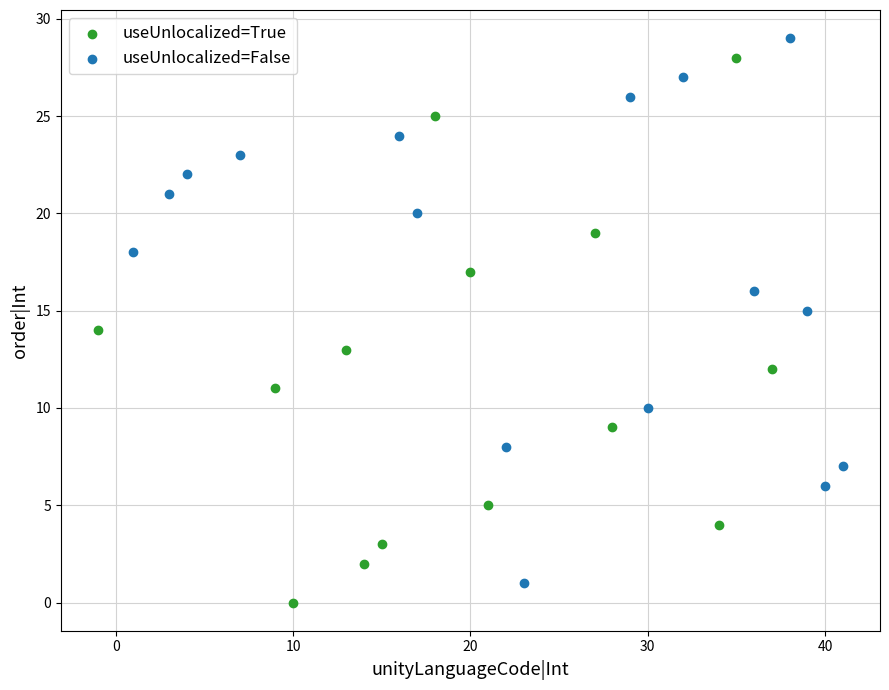

What are all the series names shown in the legend?

useUnlocalized=True, useUnlocalized=False